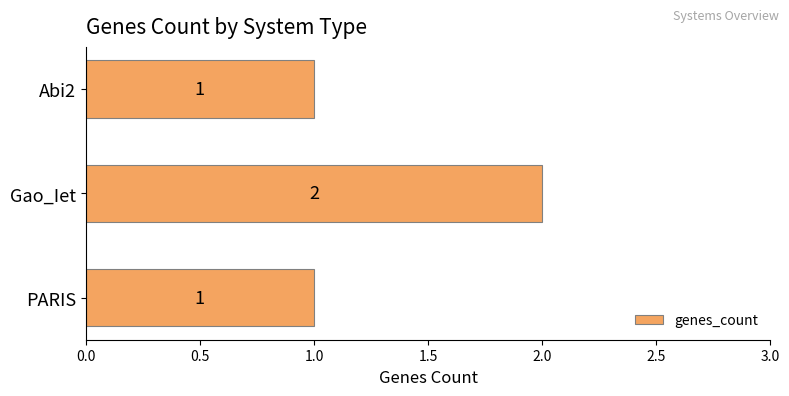

The value at Abi2 is 1. True or false?

True